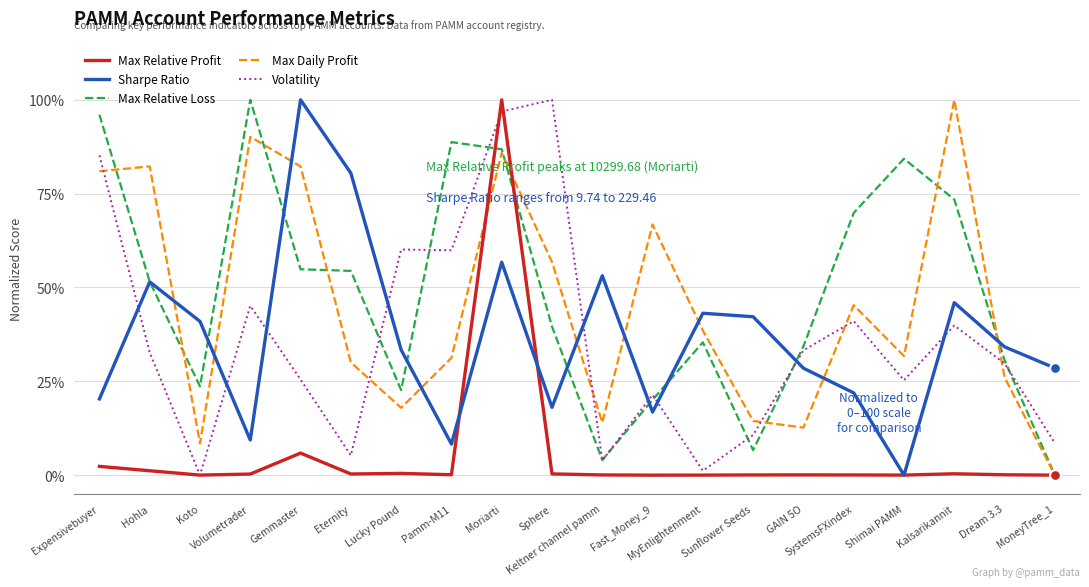

At how many categories does at least one series exceed 94?

6